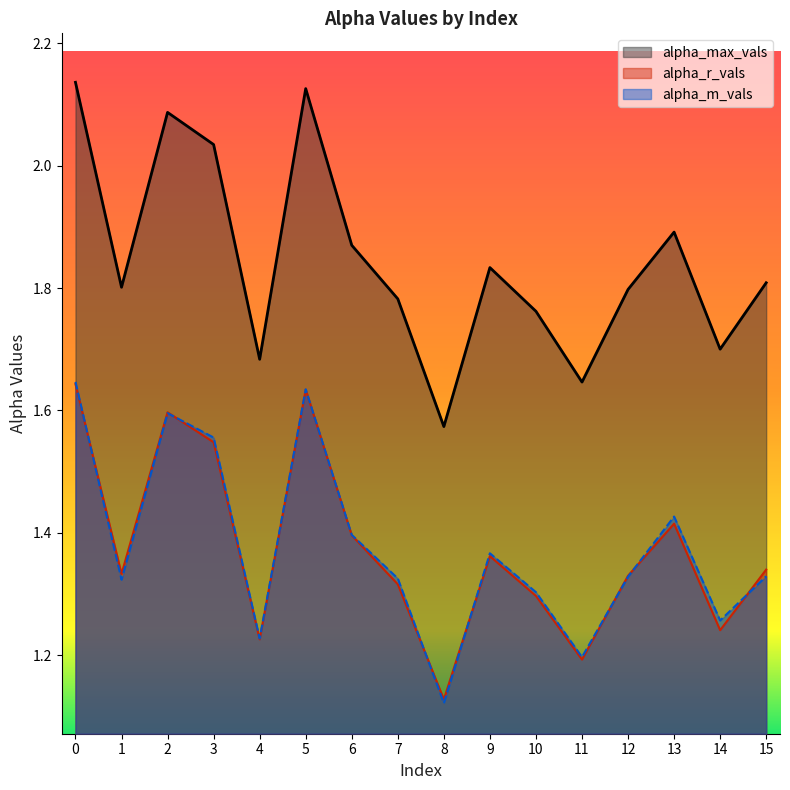

True or false: alpha_m_vals and alpha_r_vals intersect in this chart.

True